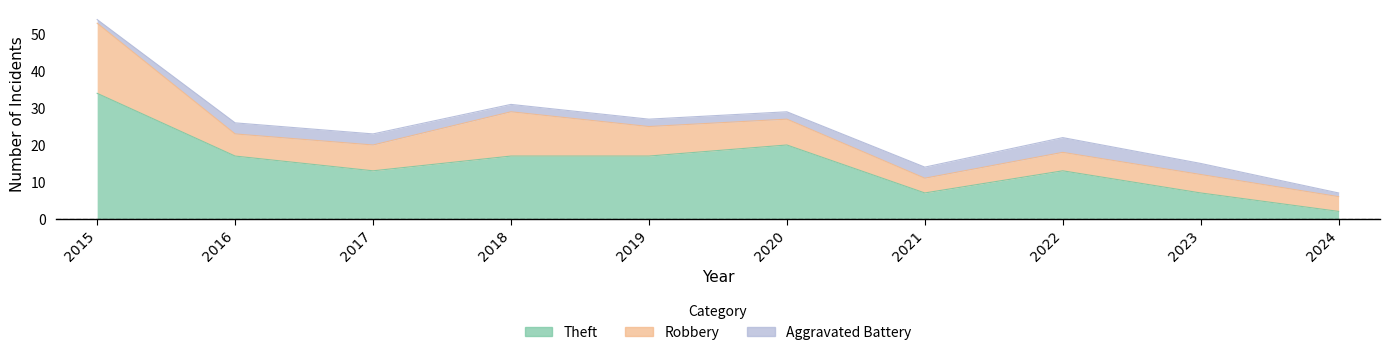

Reading right to left, list all the values displayed in this chart.

Theft: 2024=2	2023=7	2022=13	2021=7	2020=20	2019=17	2018=17	2017=13	2016=17	2015=34
Robbery: 2024=4	2023=5	2022=5	2021=4	2020=7	2019=8	2018=12	2017=7	2016=6	2015=19
Aggravated Battery: 2024=1	2023=3	2022=4	2021=3	2020=2	2019=2	2018=2	2017=3	2016=3	2015=1